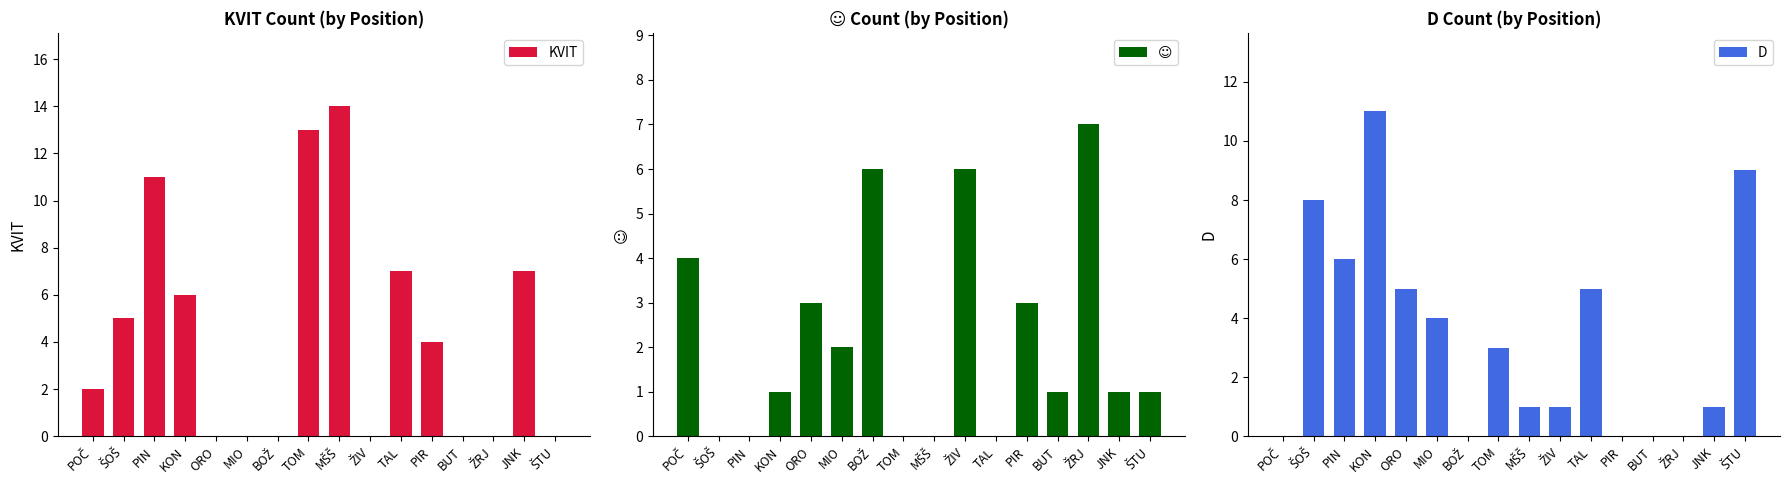

What are all the series names shown in the legend?

KVIT, ☺, D